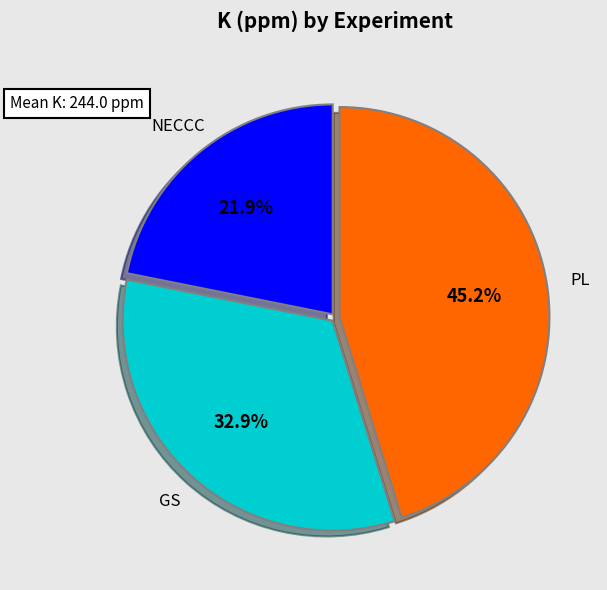

Is there any slice that represents more than half of the pie?

No